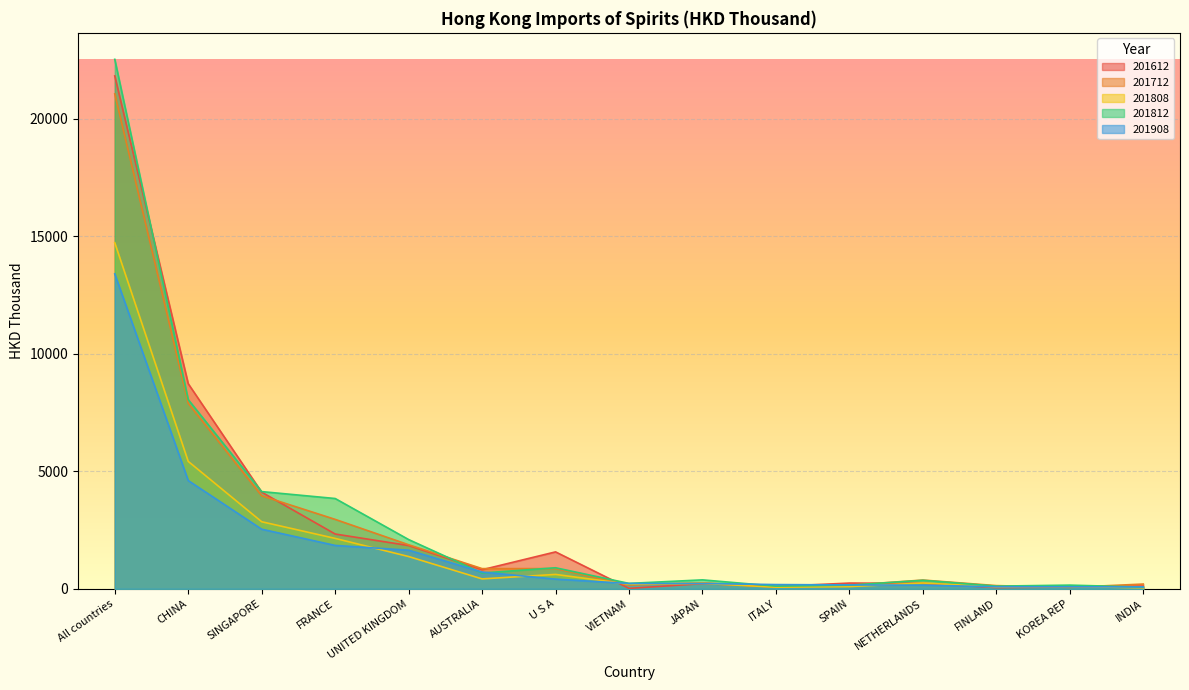

The value of 201808 at INDIA is 59.0. True or false?

False